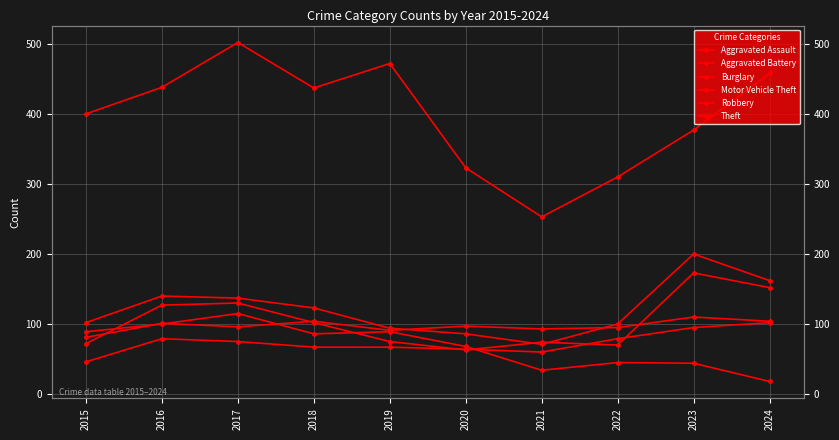

What are all the series names shown in the legend?

Aggravated Assault, Aggravated Battery, Burglary, Motor Vehicle Theft, Robbery, Theft